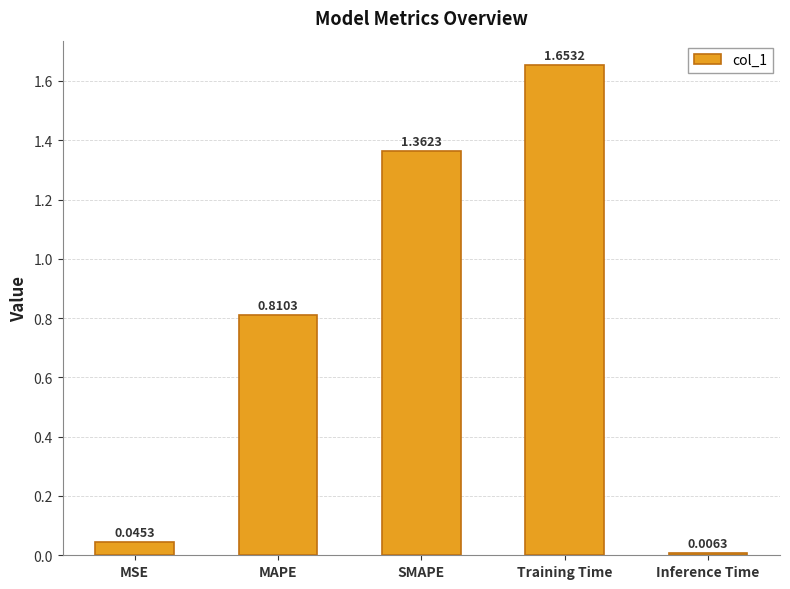

Are the bars horizontal?

No